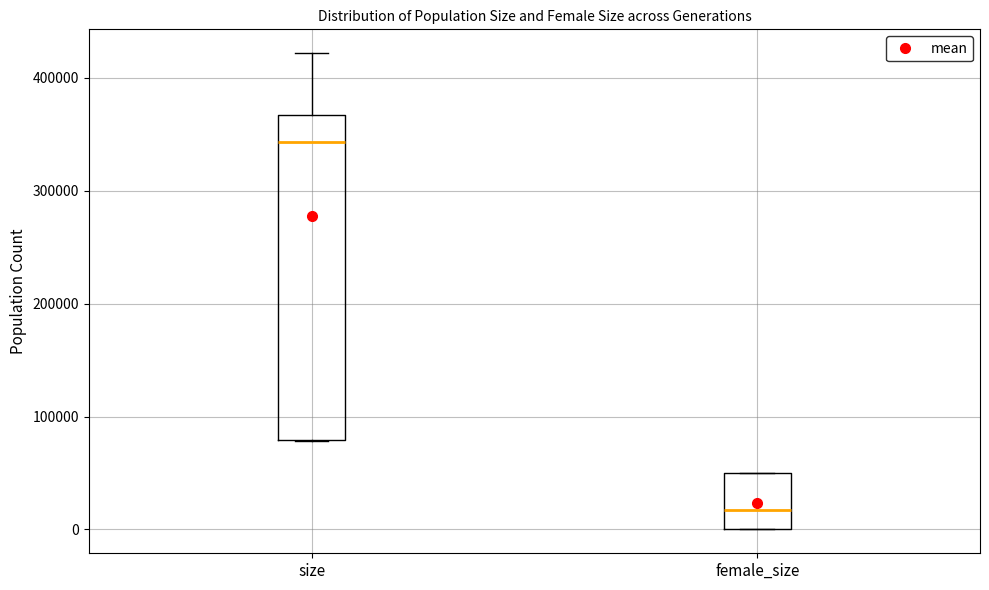

Reading left to right, read every box against the y-axis: the position of its median line, the range the box covers, and the ends of its whiskers. The values are not printed on the chart, so give them approximately, as read against the axis.

size: median 340000, box 80000 to 370000, whiskers 80000 to 420000
female_size: median 20000, box 0 to 50000, whiskers 0 to 50000